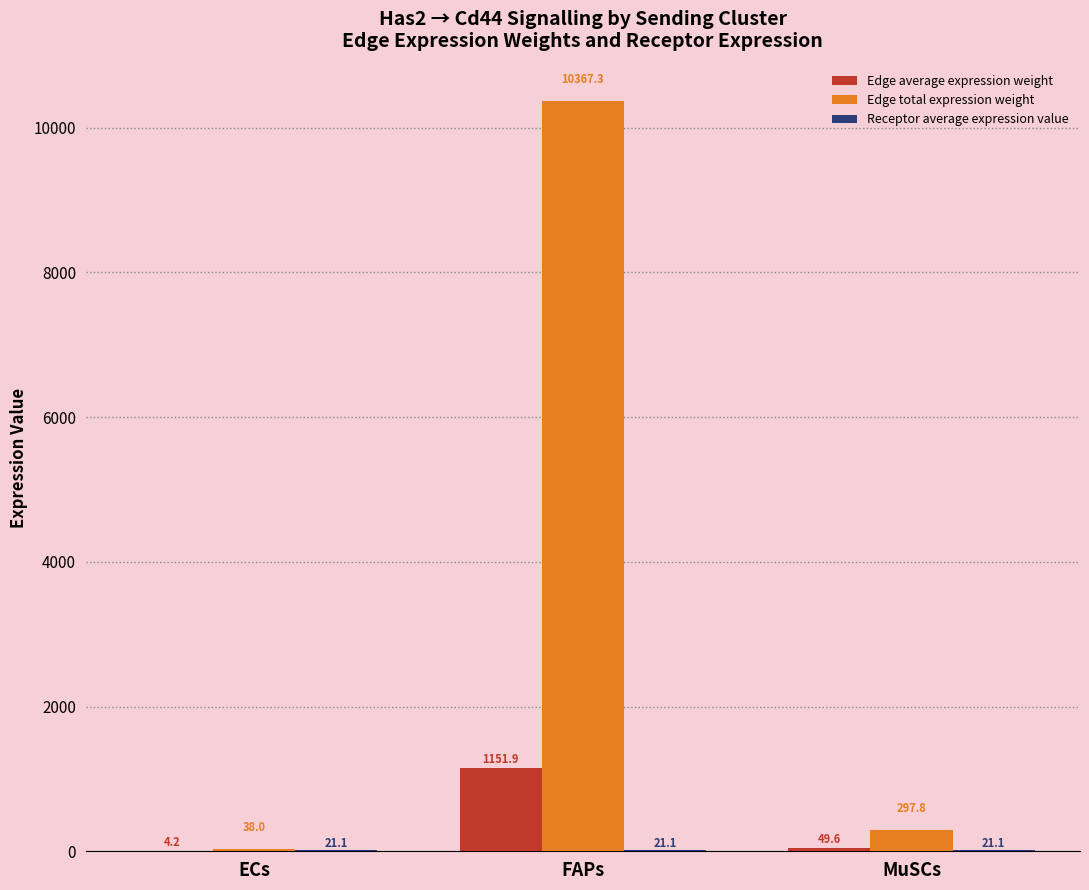

At which category is the sum across all series the highest?

FAPs